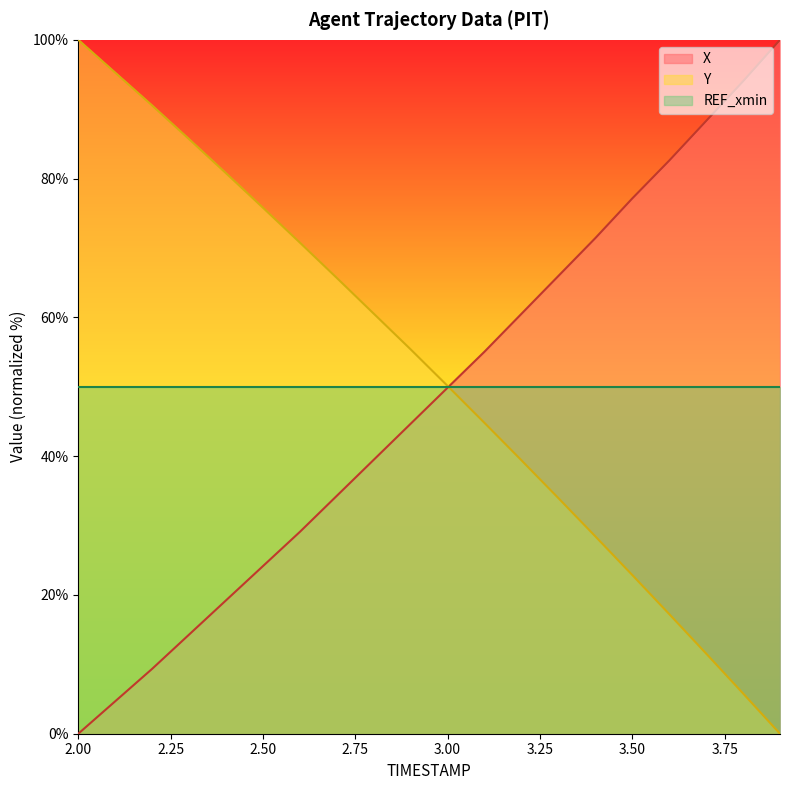

What is the maximum value for Y?

100.0